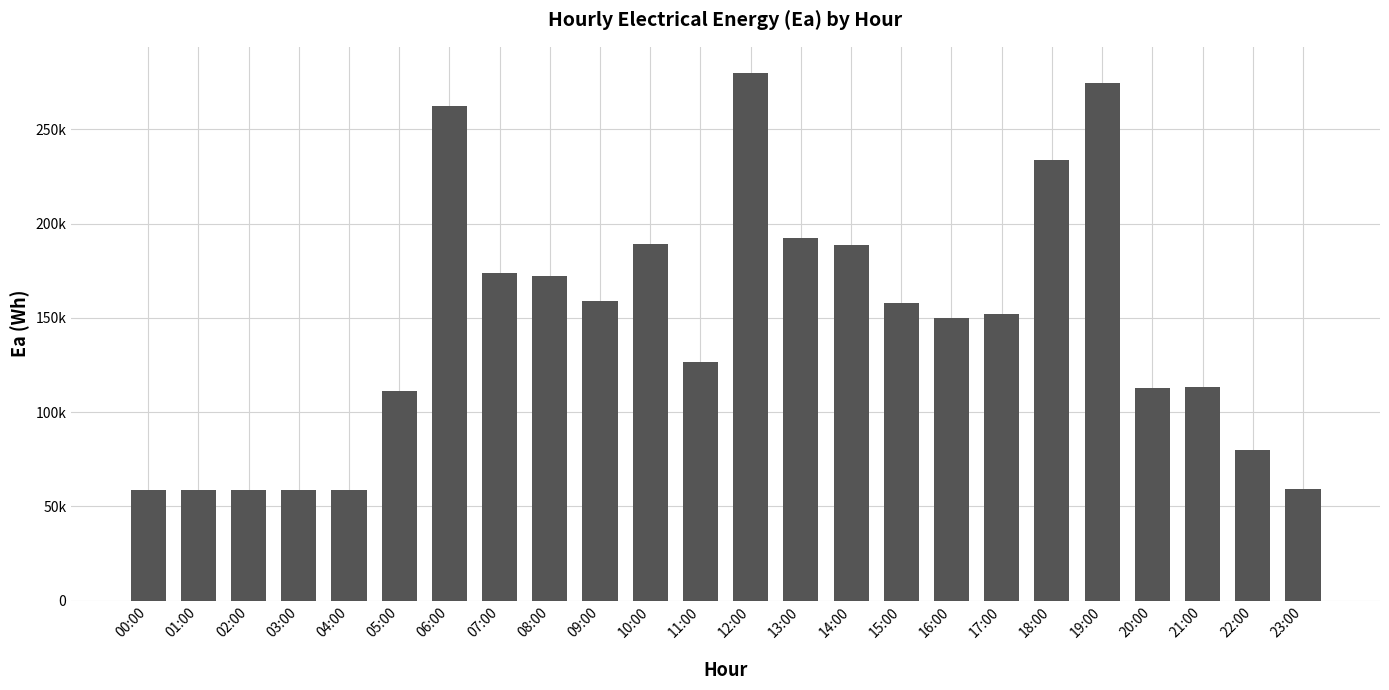

Does the chart contain any negative values?

No